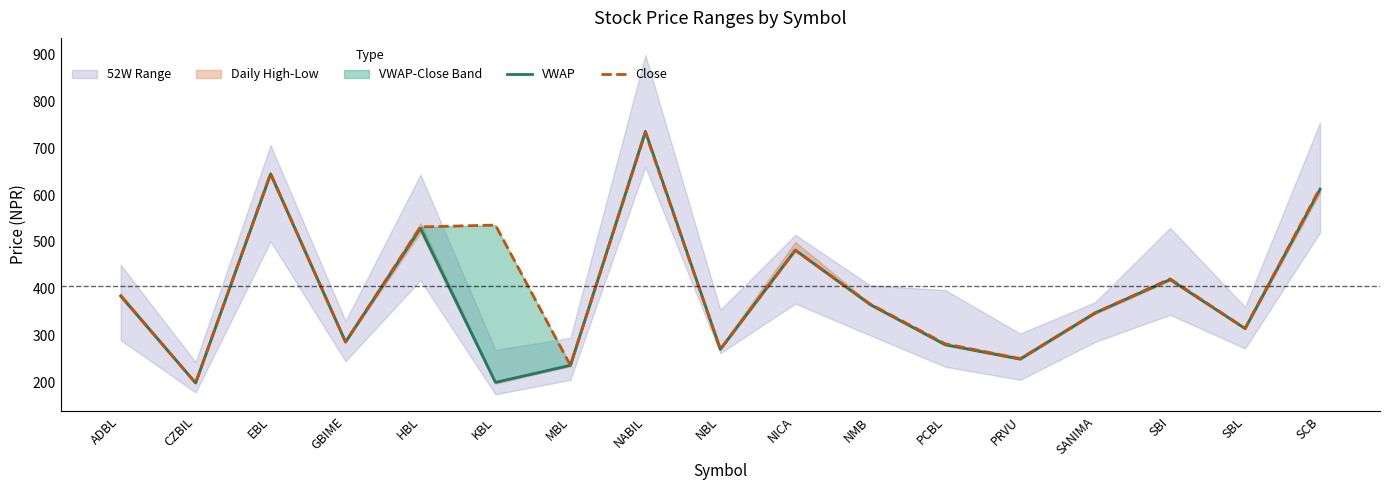

How many lines are shown in the chart?

2